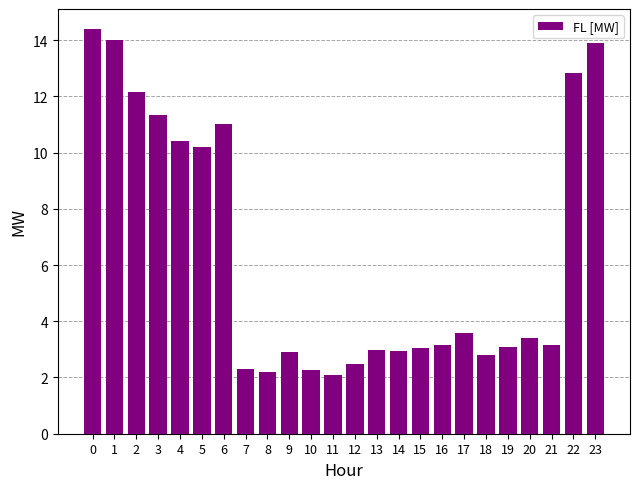

What is the change in value from 8 to 19?

+0.9